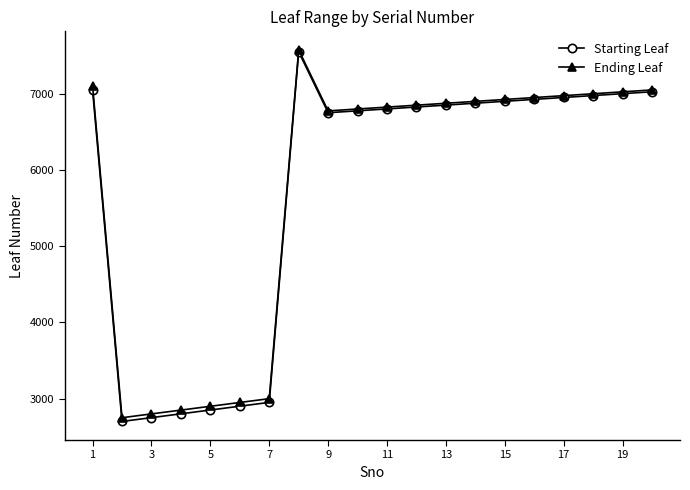

At how many categories does at least one series exceed 3190?

14